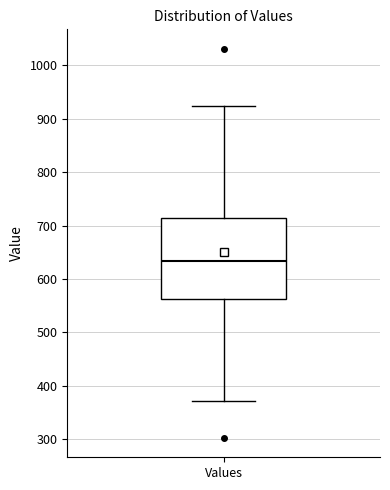

Read this box plot against the y-axis: the position of the median line, the range covered by the box, and the ends of both whiskers. The values are not printed on the chart, so give them approximately, as read against the axis.

median 630, box 560 to 710, whiskers 370 to 920